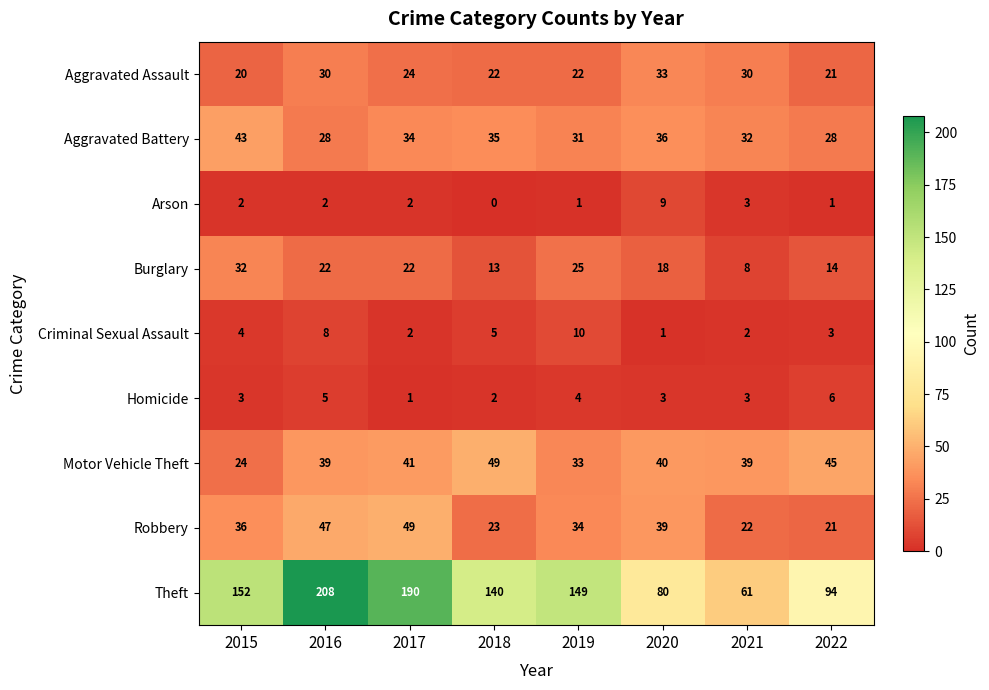

Which series has the largest range (max minus min)?

Theft